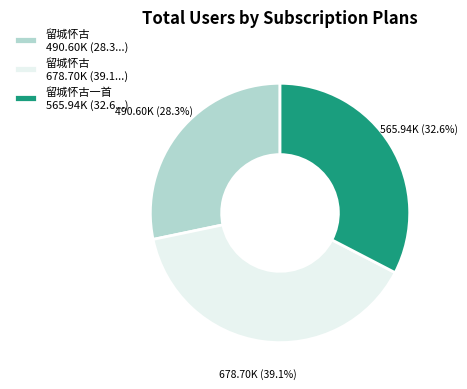

What is the total percentage of 留城怀古一首 565.94K (32.6...) and 留城怀古 678.70K (39.1...)?

71.7%